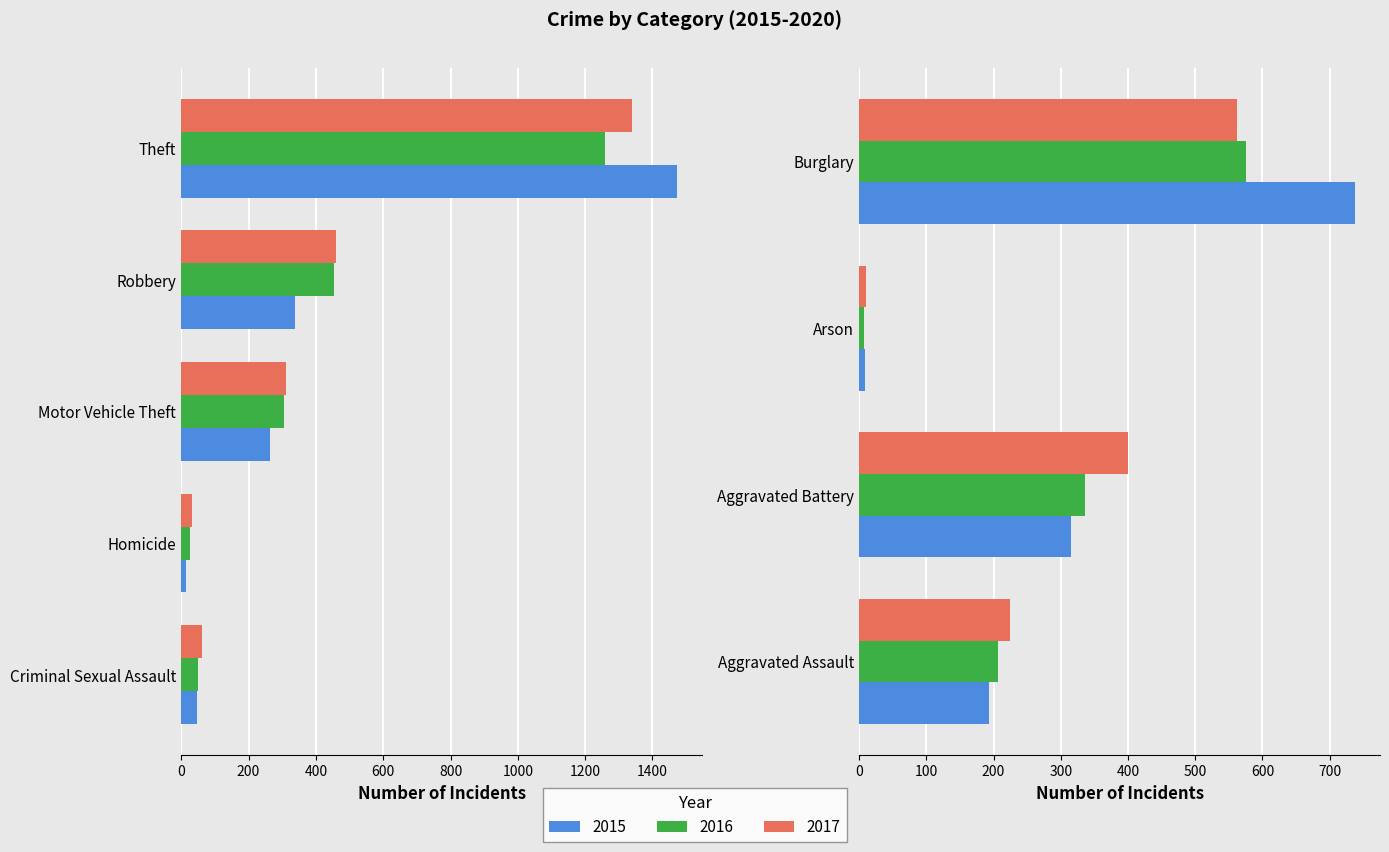

The 2017 series shows 640 at Robbery. True or false?

False